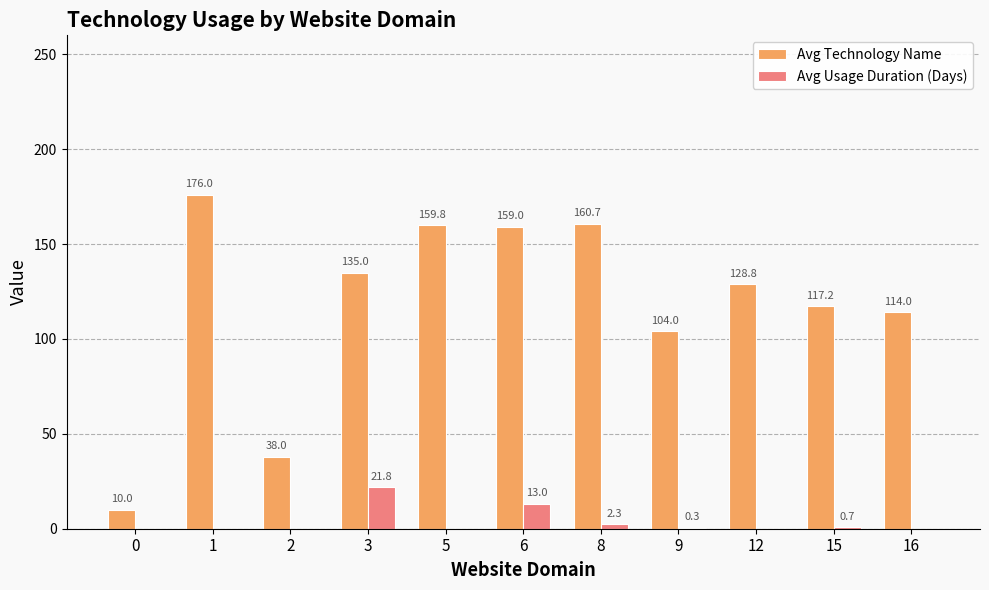

The value of Avg Technology Name at 12 is 176.7. True or false?

False